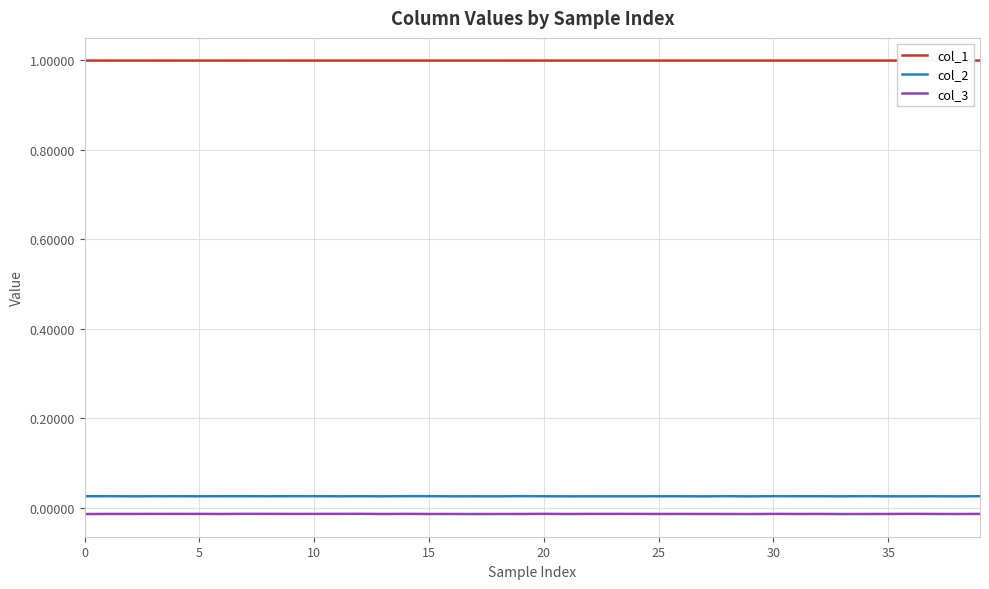

At how many categories does at least one series exceed 0?

40